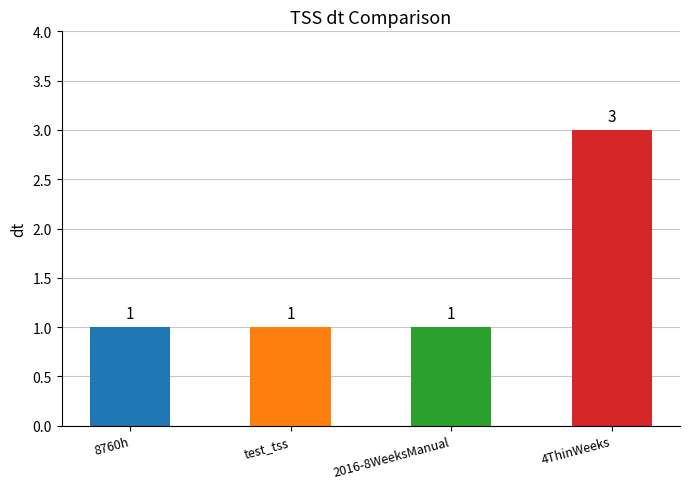

What is the sum of all values?

6